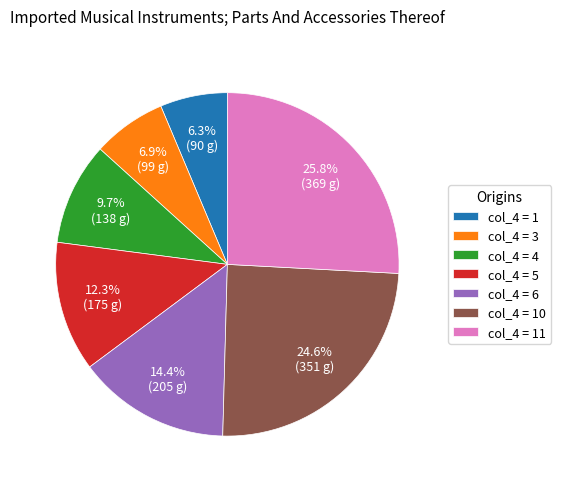

Which has a higher value, col_4 = 1 or col_4 = 3?

col_4 = 3